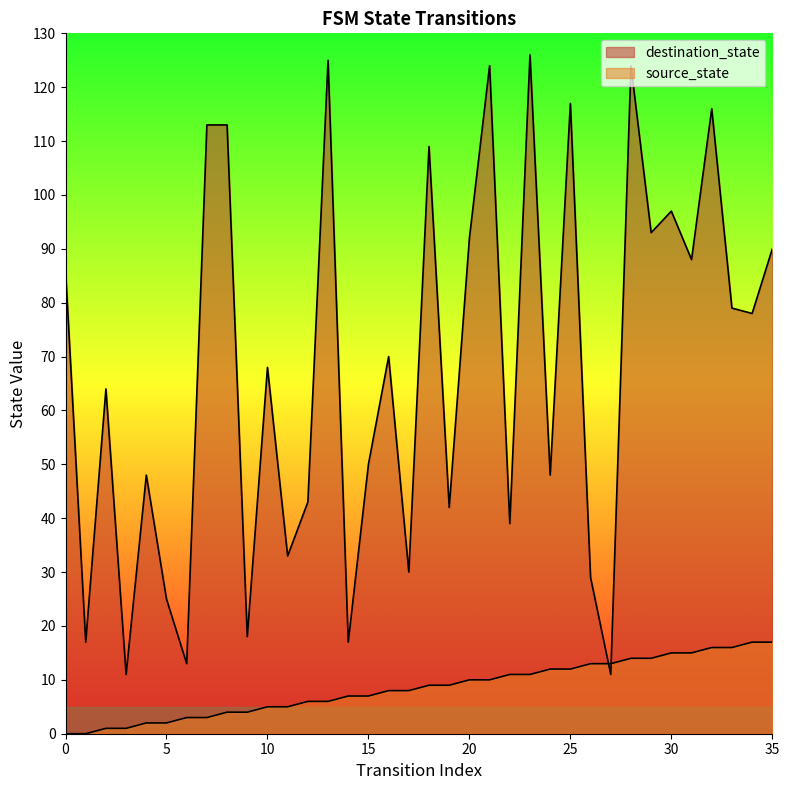

Which series changed the most between 1 and 33?

destination_state